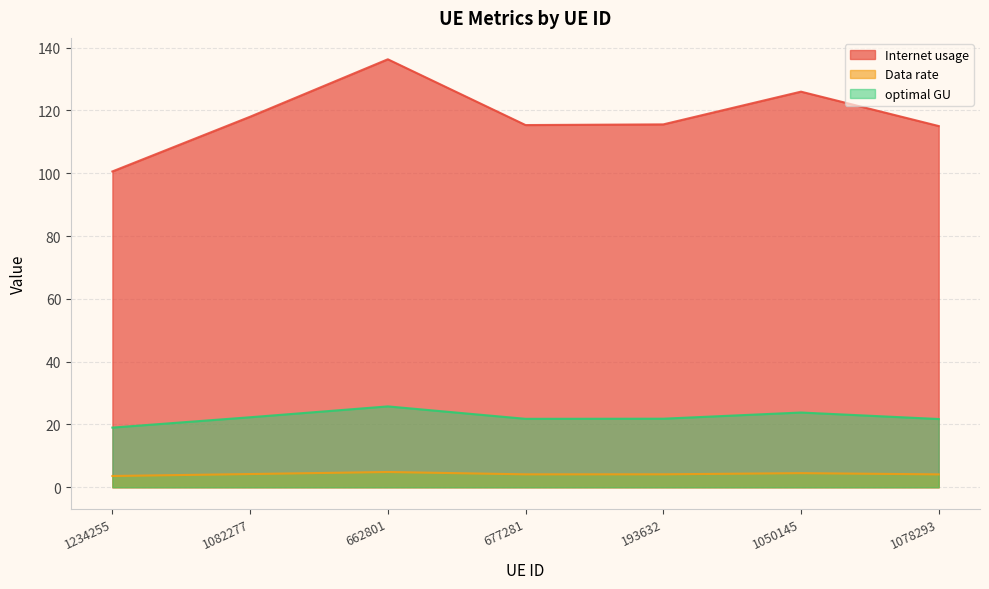

List the series in order of their peak value, lowest first.

Data rate, optimal GU, Internet usage